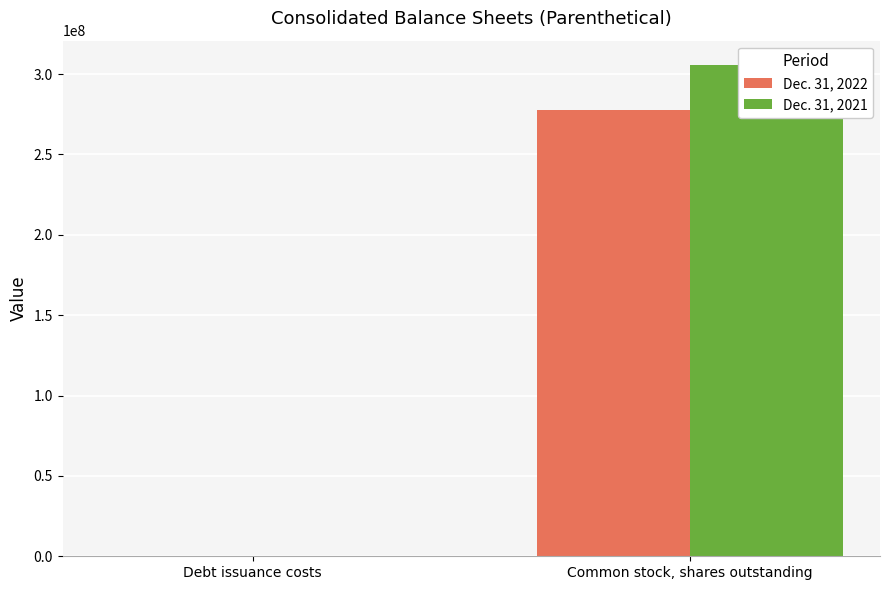

What are all the series names shown in the legend?

Dec. 31, 2022, Dec. 31, 2021